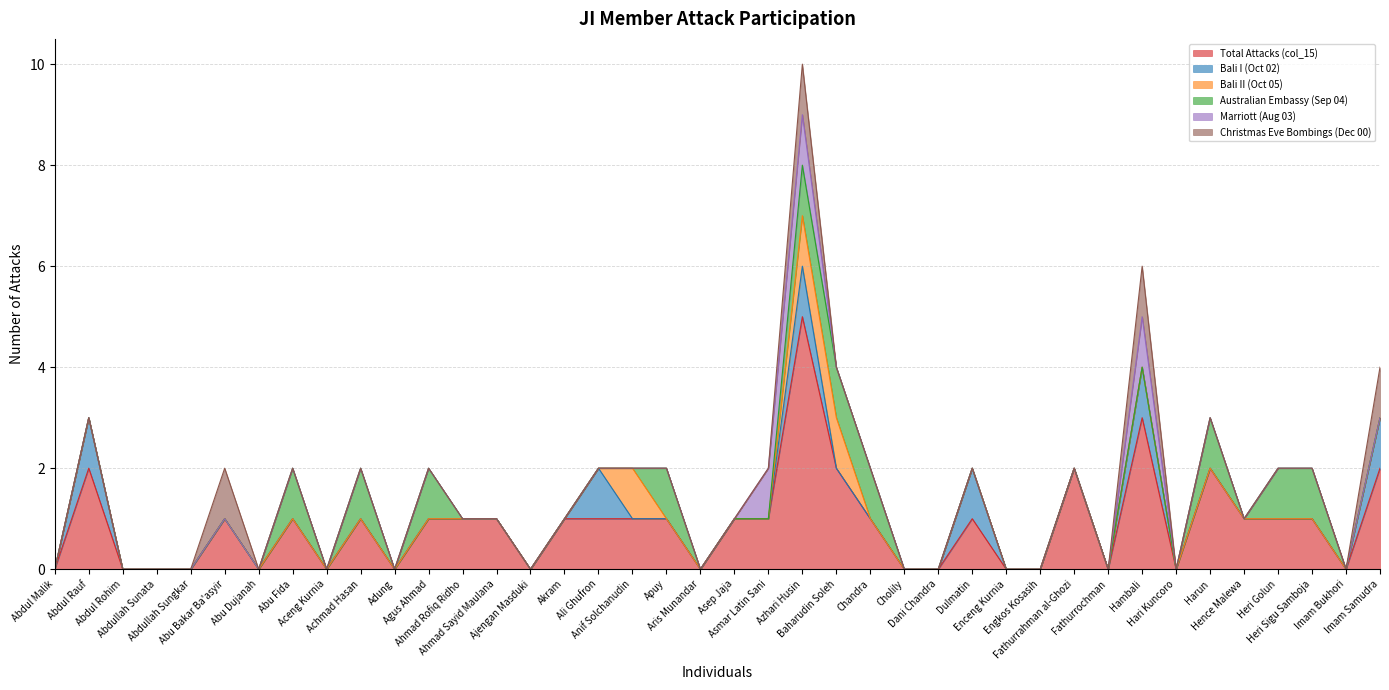

What are all the series names shown in the legend?

Total Attacks (col_15), Bali I (Oct 02), Bali II (Oct 05), Australian Embassy (Sep 04), Marriott (Aug 03), Christmas Eve Bombings (Dec 00)